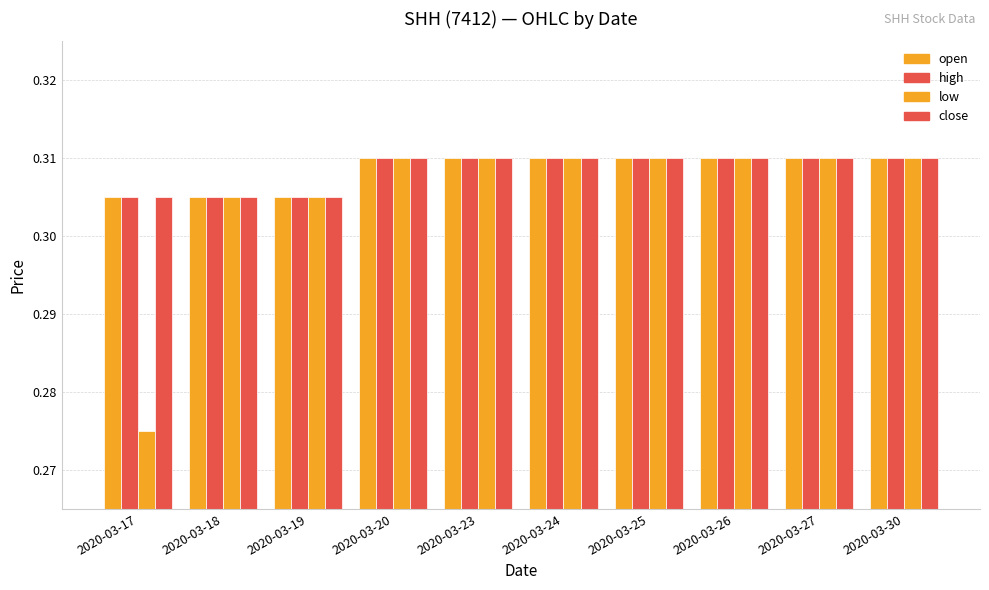

Which series has the widest spread of values?

low